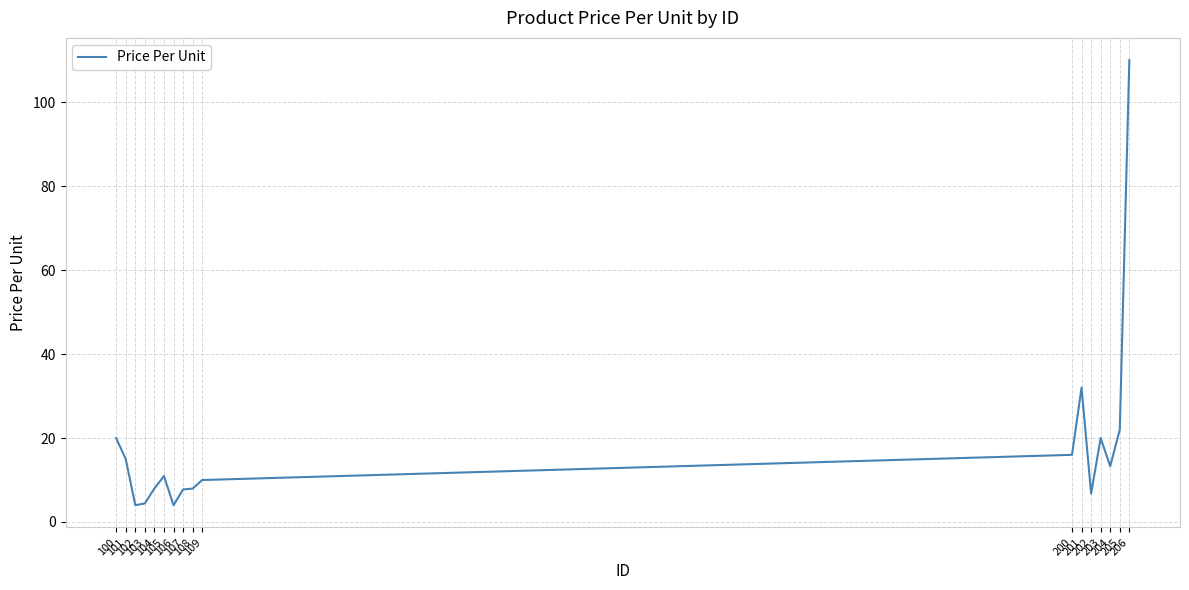

What is the ratio of the value at 202 to the value at 105?

0.6